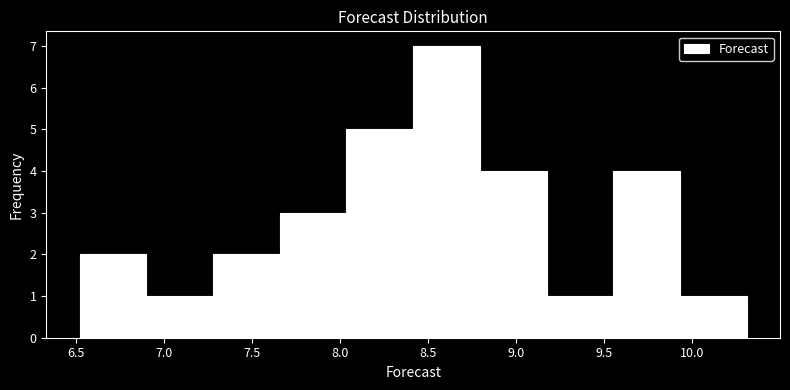

Reading left to right, transcribe this chart: for each bar, give the range it covers on the x-axis and its height. Neither the bar edges nor the heights are printed on the chart, so give them approximately, as read against the axes.

6.50 to 6.90: 2
6.90 to 7.30: 1
7.30 to 7.65: 2
7.65 to 8.05: 3
8.05 to 8.40: 5
8.40 to 8.80: 7
8.80 to 9.15: 4
9.15 to 9.55: 1
9.55 to 9.95: 4
9.95 to 10.30: 1